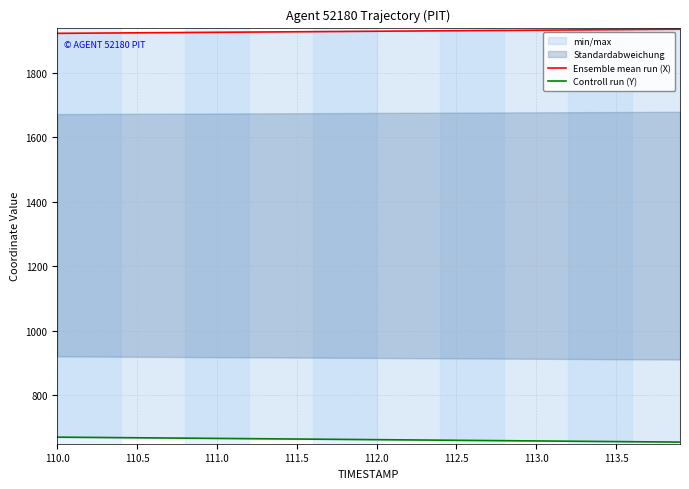

Reading right to left, extract all data points from this chart.

Ensemble mean run (X): 1935.9	1935.6	1935.3	1934.9	1934.6	1934.3	1933.9	1933.6	1933.3	1932.9	1932.6	1932.3	1932.0	1931.6	1931.3	1931.0	1930.6	1930.3	1930.0	1929.7	1929.3	1929.0	1928.7	1928.3	1928.0	1927.7	1927.4	1927.0	1926.7	1926.4	1926.0	1925.7	1925.4	1925.1	1924.7	1924.4	1924.1	1923.8	1923.4	1923.1
Controll run (Y): 654.6	655.0	655.4	655.8	656.2	656.6	657.0	657.4	657.8	658.2	658.6	659.0	659.4	659.8	660.2	660.6	661.0	661.4	661.8	662.2	662.6	663.0	663.3	663.7	664.1	664.5	664.9	665.3	665.7	666.1	666.5	666.9	667.2	667.6	668.0	668.4	668.8	669.2	669.6	670.0